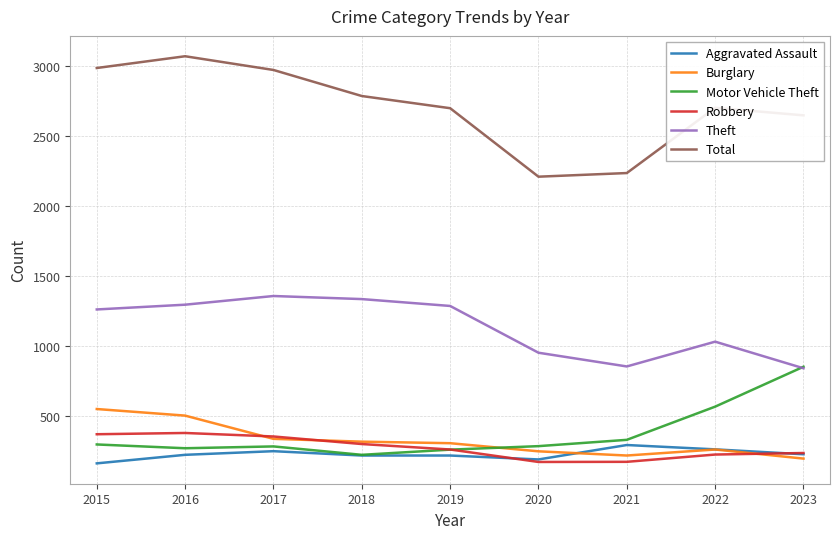

Is it true that Aggravated Assault equals 264 at 2022?

True